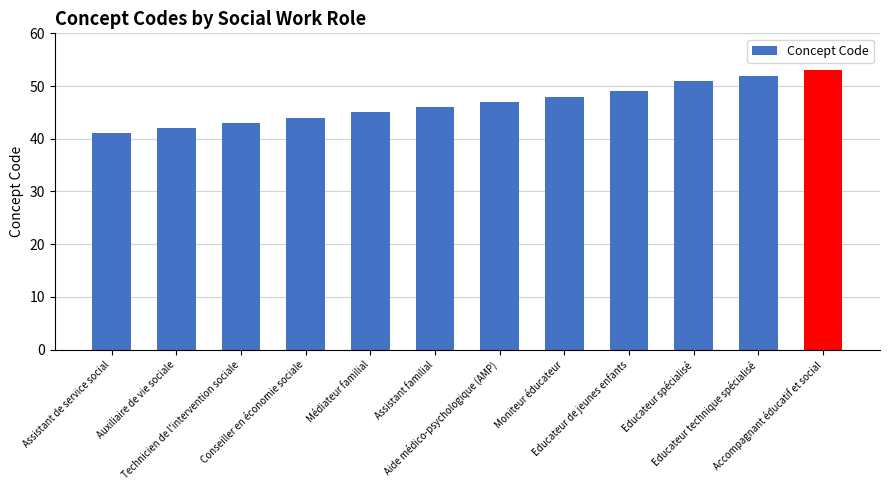

What is the difference between the second highest and second lowest values?

10